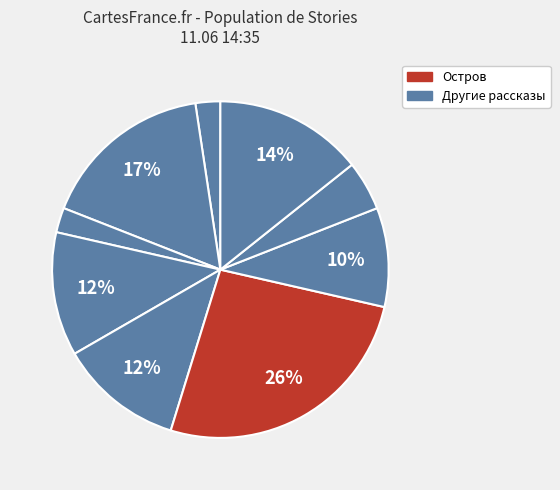

How many segments does this pie chart have?

9